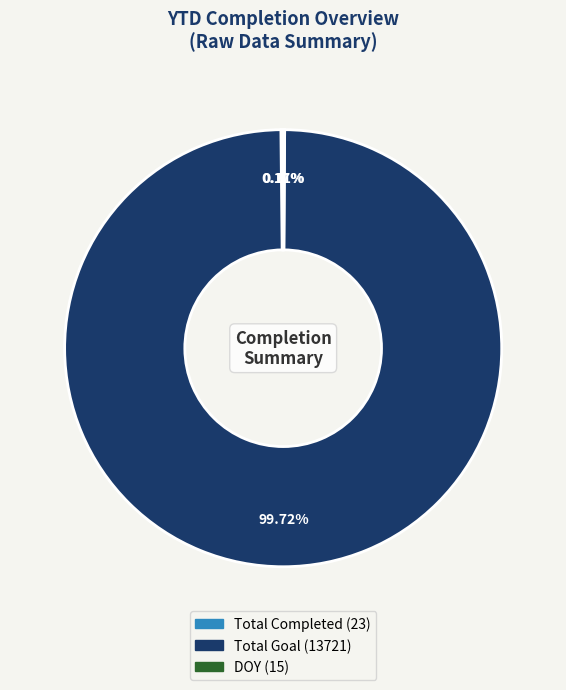

Is there any slice that represents more than half of the pie?

Yes